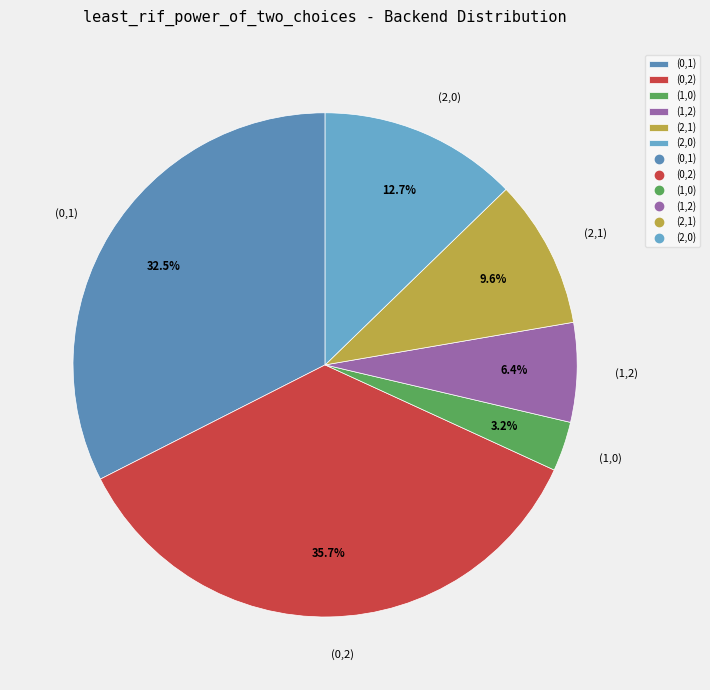

How many segments does this pie chart have?

6